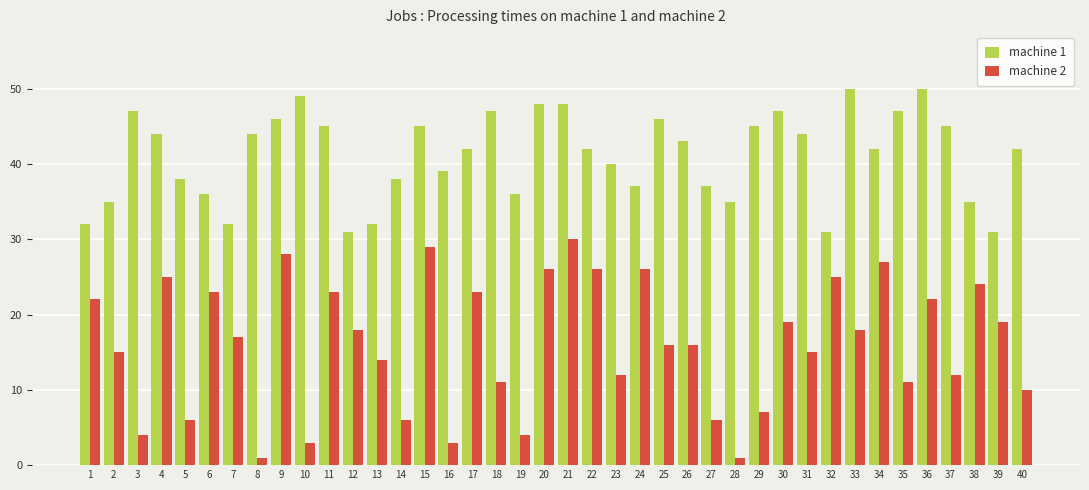

Rank the series by their average value, from highest to lowest.

machine 1, machine 2